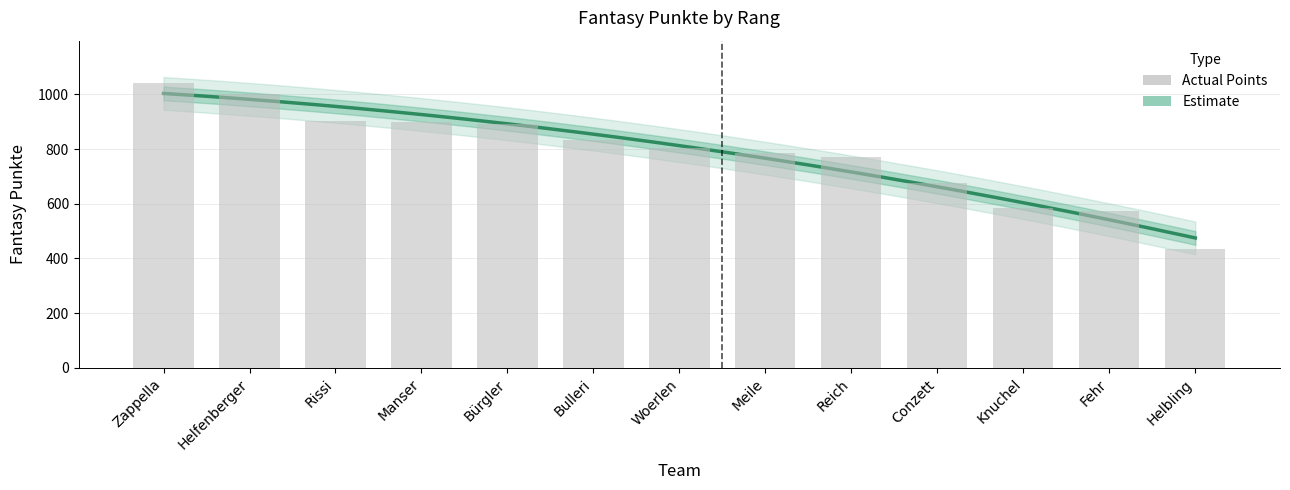

What value does the data have at Conzett?

674